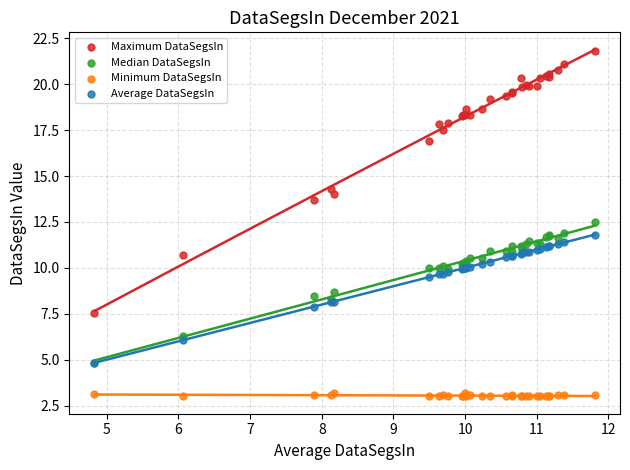

What are all the series names shown in the legend?

Maximum DataSegsIn, Median DataSegsIn, Minimum DataSegsIn, Average DataSegsIn